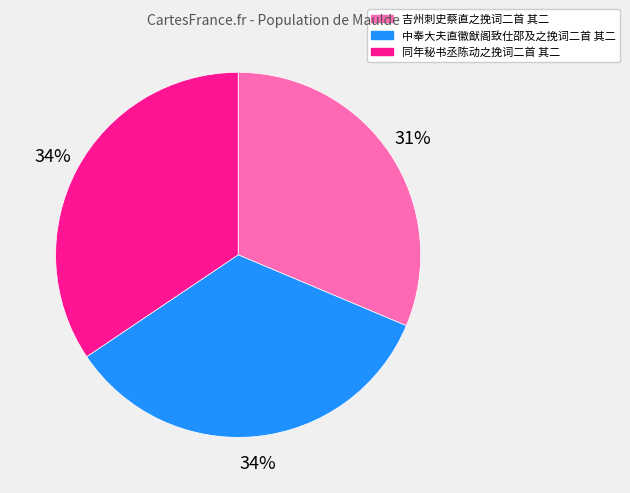

Is it true that 同年秘书丞陈动之挽词二首 其二 is 28% of the pie?

False